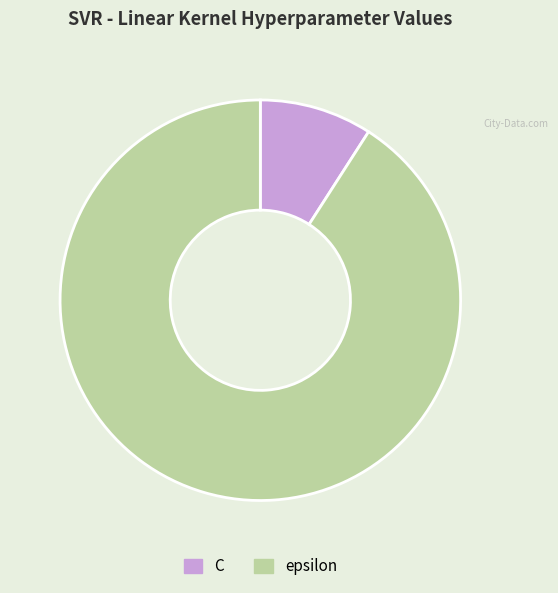

Is there a majority slice in this chart?

Yes